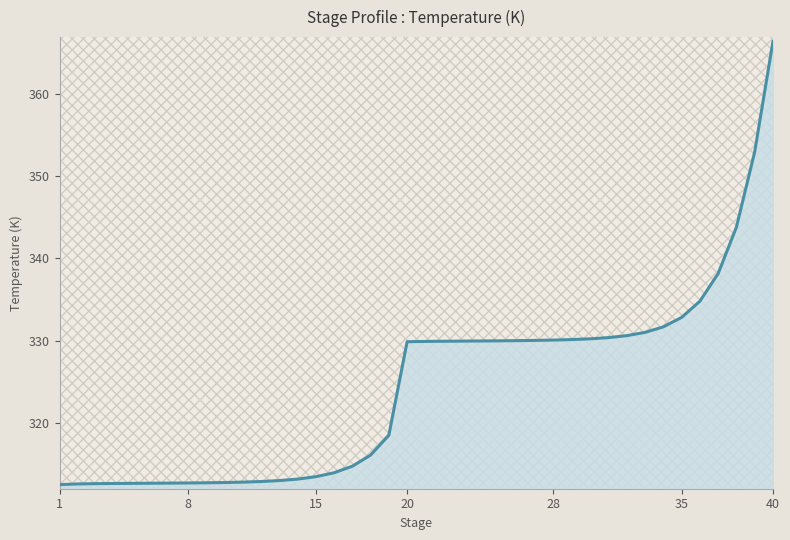

What is the greatest value displayed?

366.5